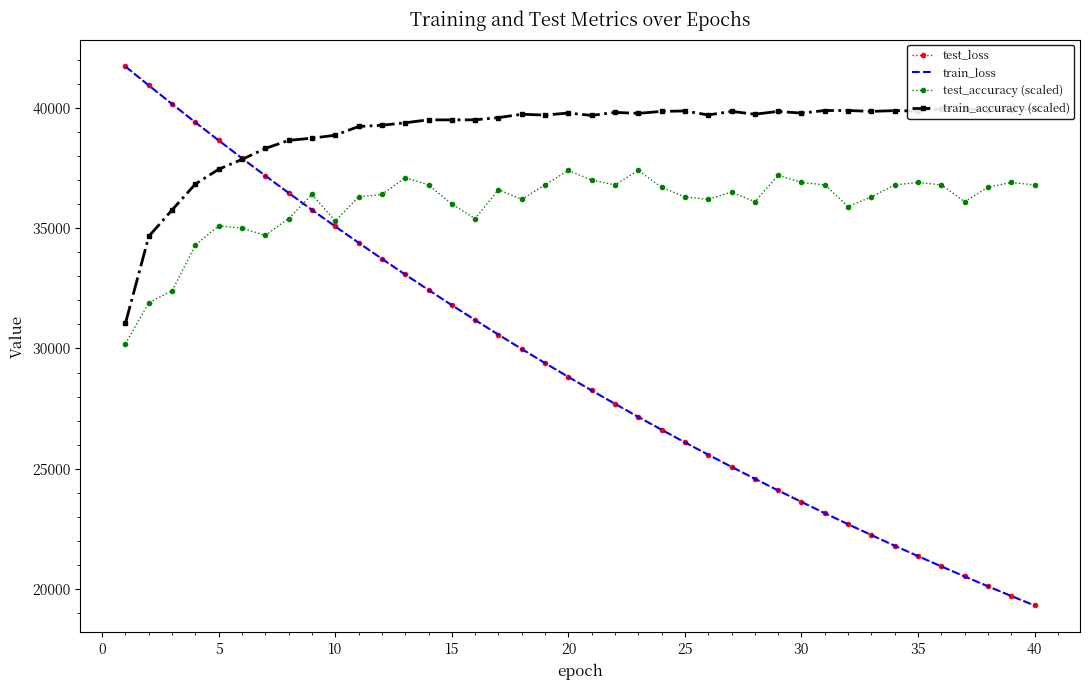

The value of train_loss at 35 is 8473.8. True or false?

False